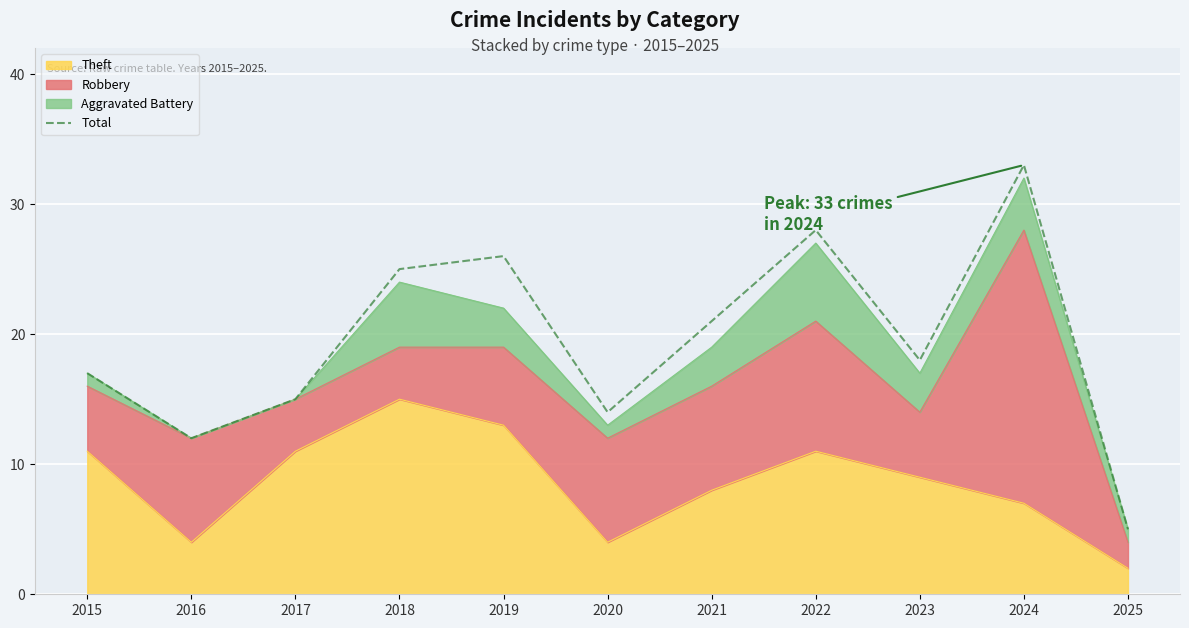

True or false: there are more than 1 points higher than both neighbors.

True